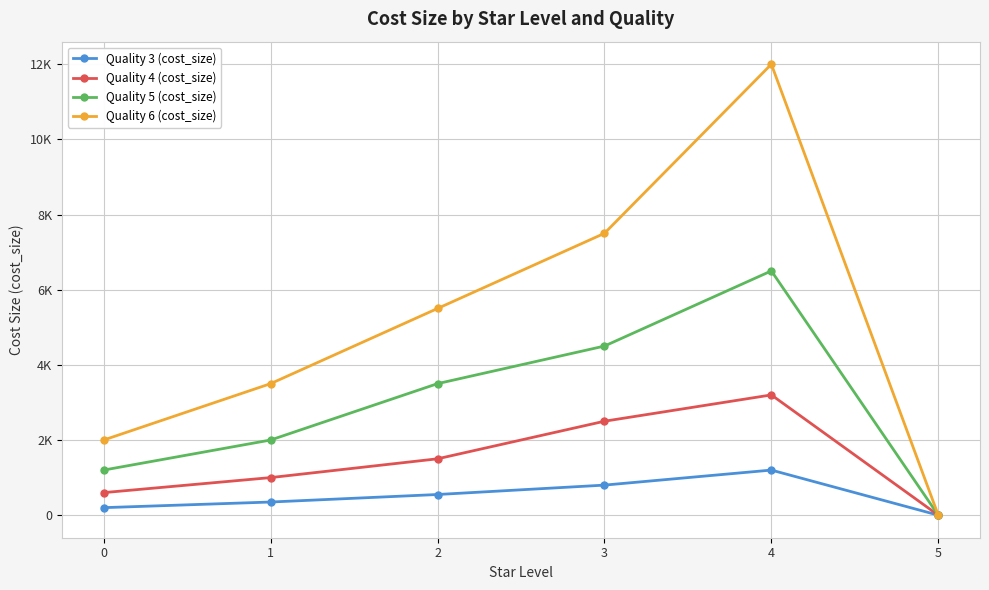

Is this an area chart (filled region under the line)?

No